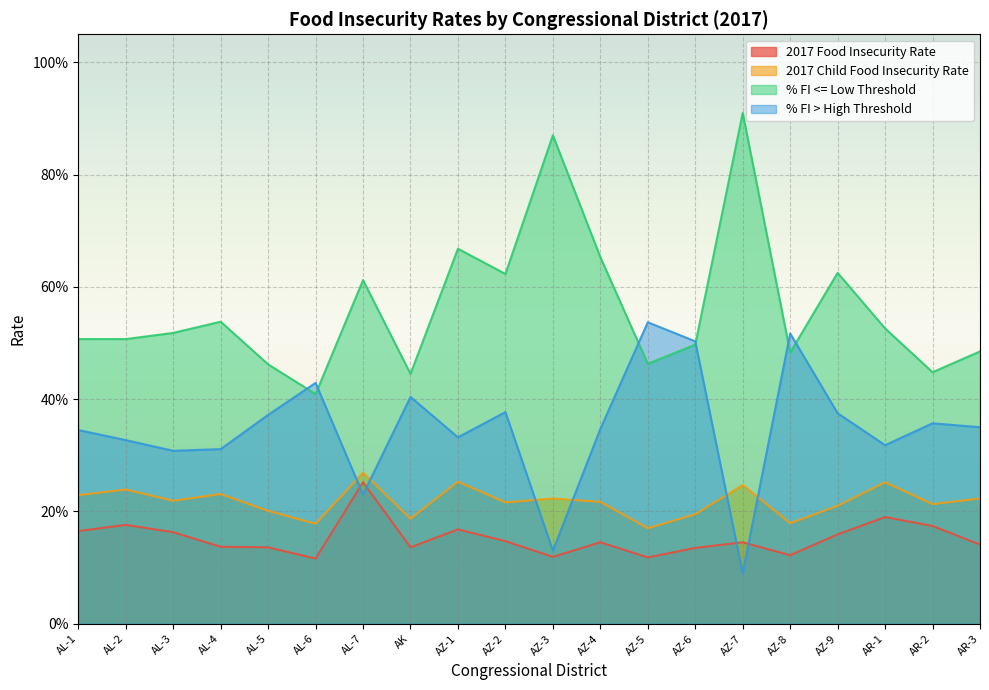

What is the label of the 1st point from the left?

AL-1